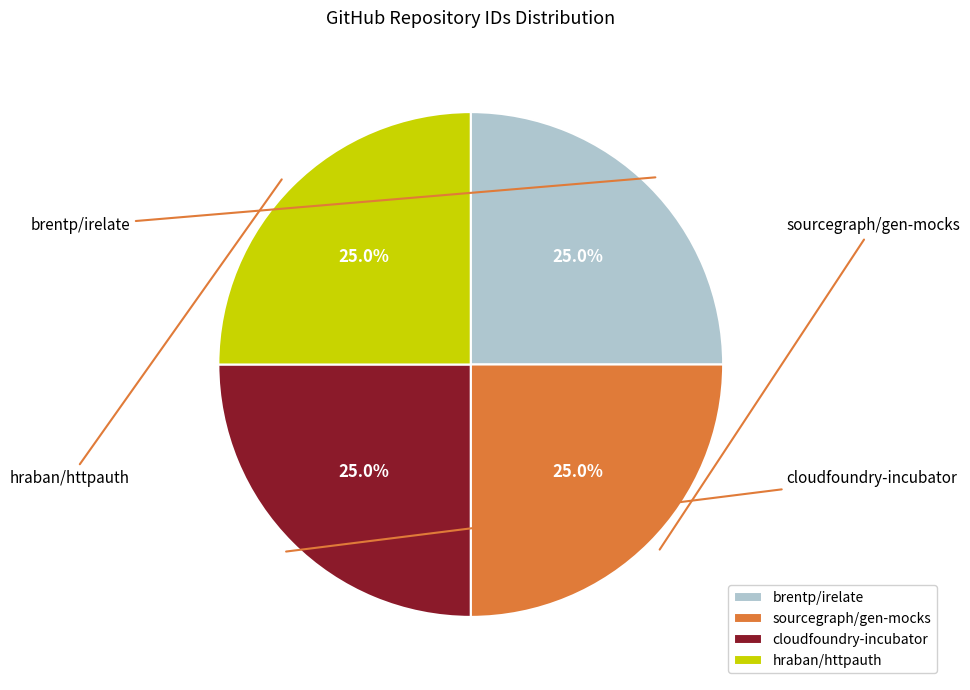

Is it true that sourcegraph/gen-mocks is 37% of the pie?

False